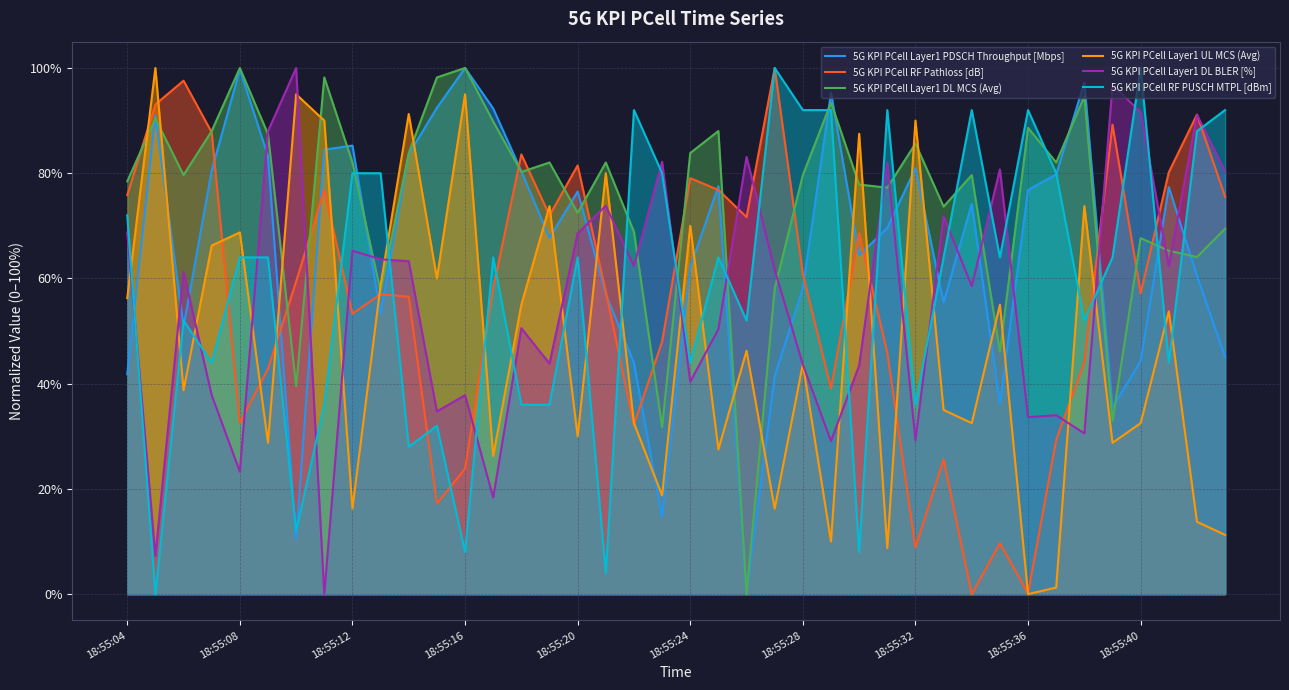

Which series has the largest total across all categories?

5G KPI PCell Layer1 DL MCS (Avg)